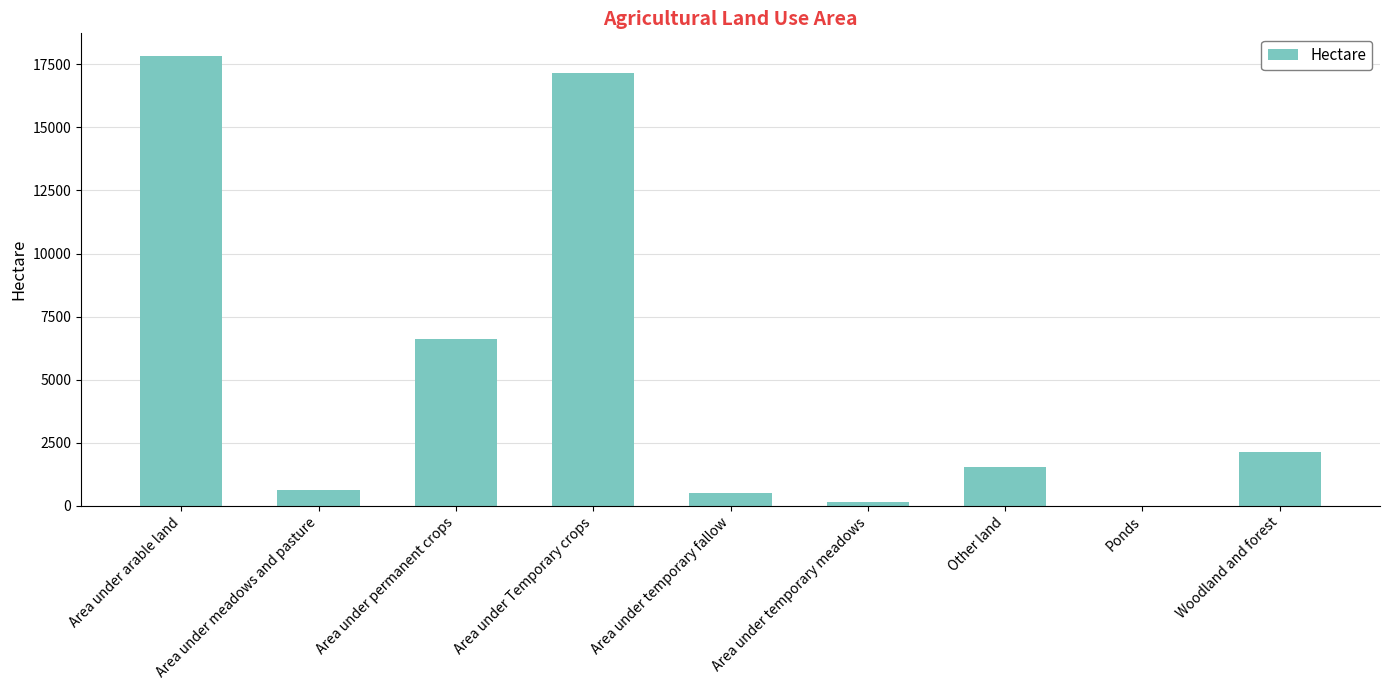

Where does the data first go above 1520?

Area under arable land